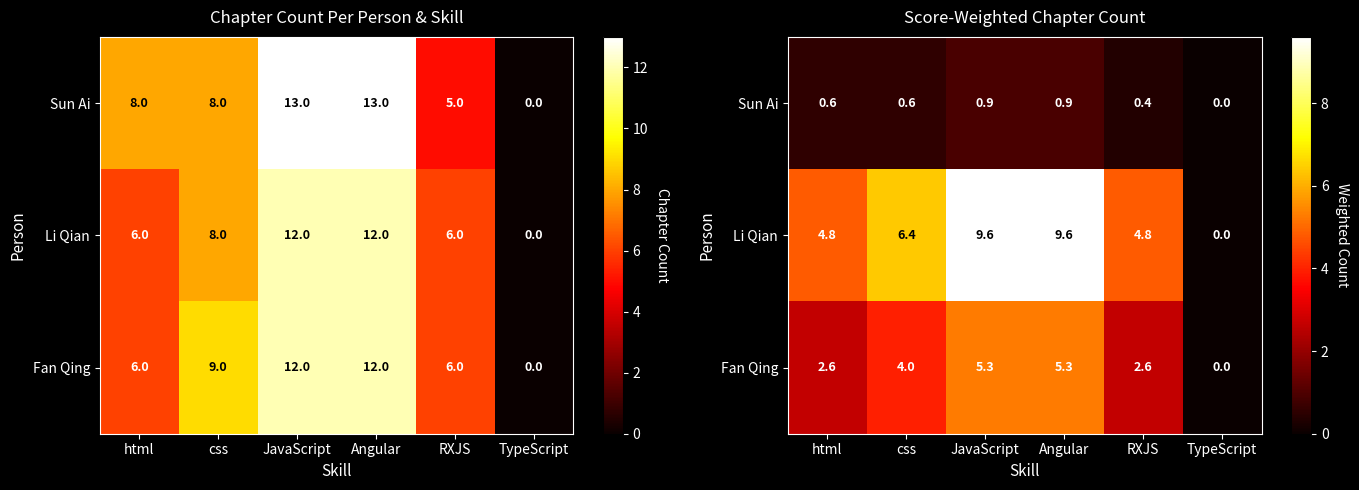

Rank the series by their maximum value, from lowest to highest.

Sun Ai, Fan Qing, Li Qian